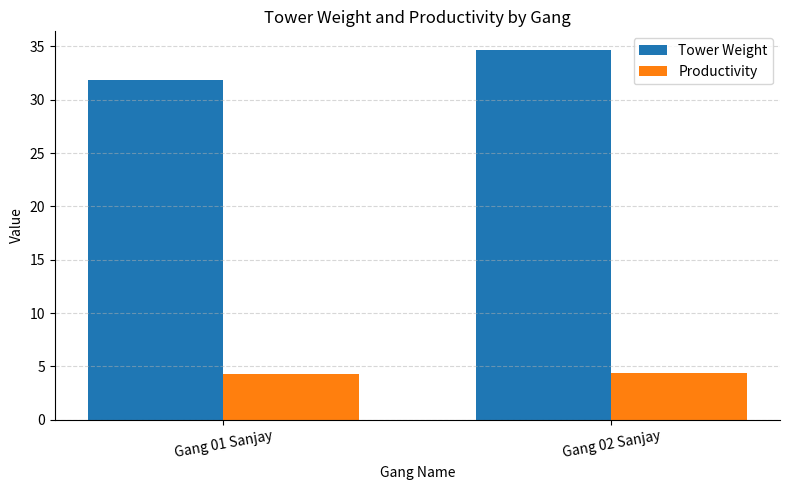

Rank the categories by Tower Weight value from lowest to highest.

Gang 01 Sanjay, Gang 02 Sanjay